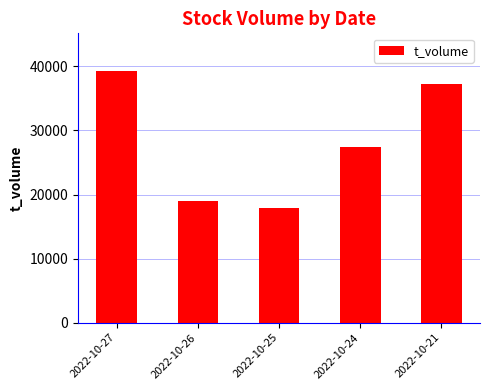

Reading left to right, list all the values displayed in this chart.

2022-10-27=39275	2022-10-26=18965	2022-10-25=17859	2022-10-24=27493	2022-10-21=37215